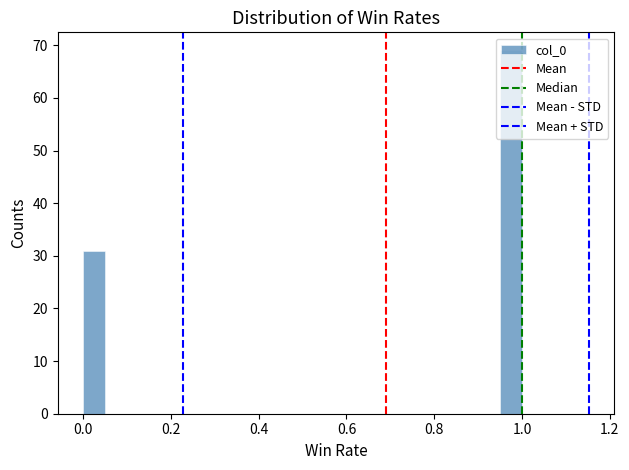

Around what value on the x-axis is the tallest bar? Give the approximate position of its centre, as read against the axis.

0.98